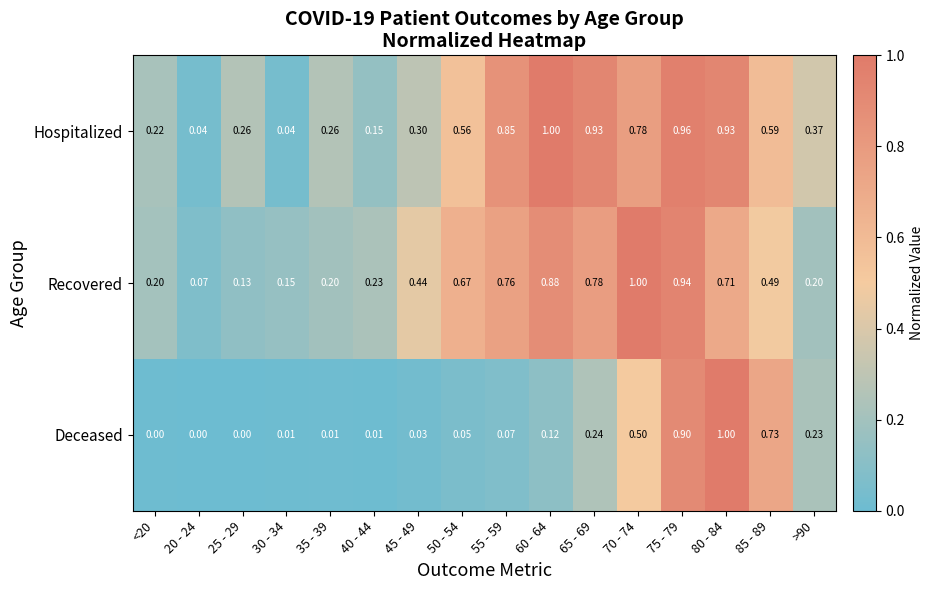

Which series has the largest total across all categories?

Hospitalized